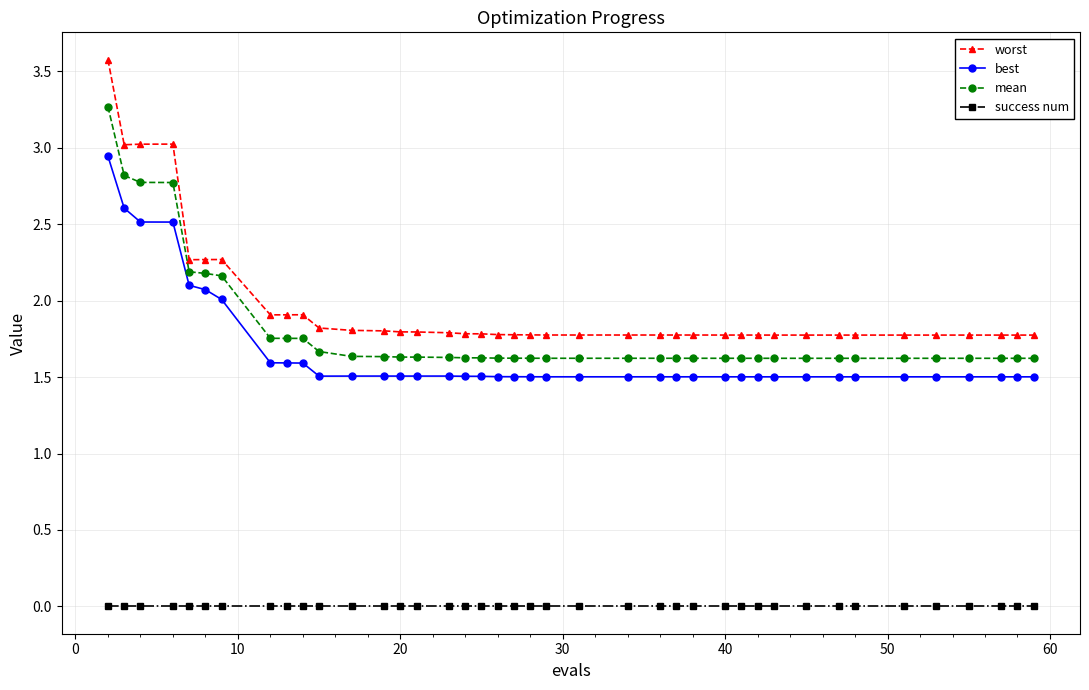

Is this an area chart (filled region under the line)?

No